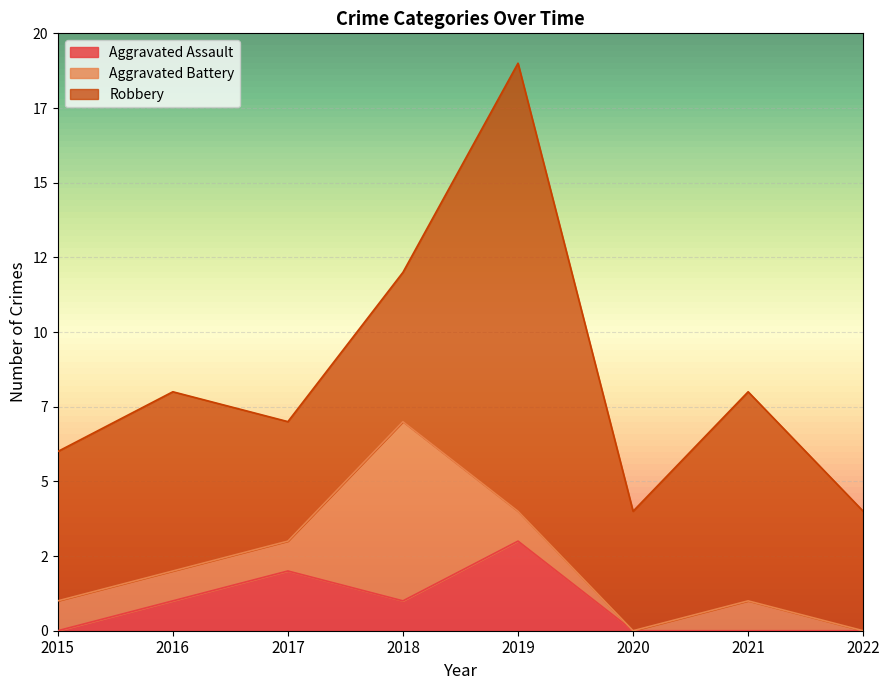

Between which two adjacent categories do Aggravated Battery and Aggravated Assault first intersect?

2017 and 2018